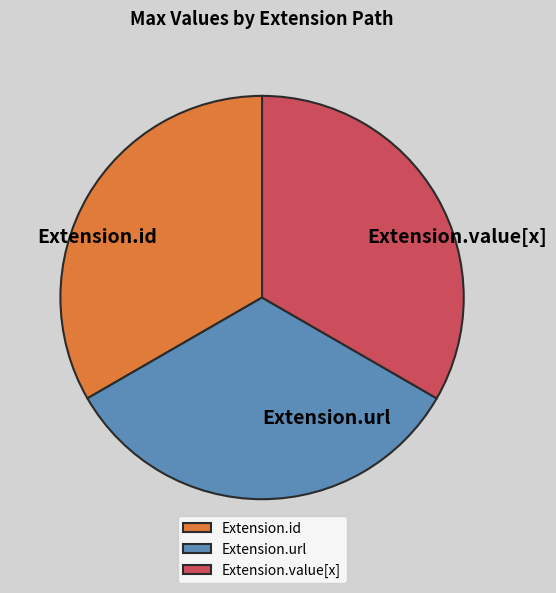

How many segments does this pie chart have?

3